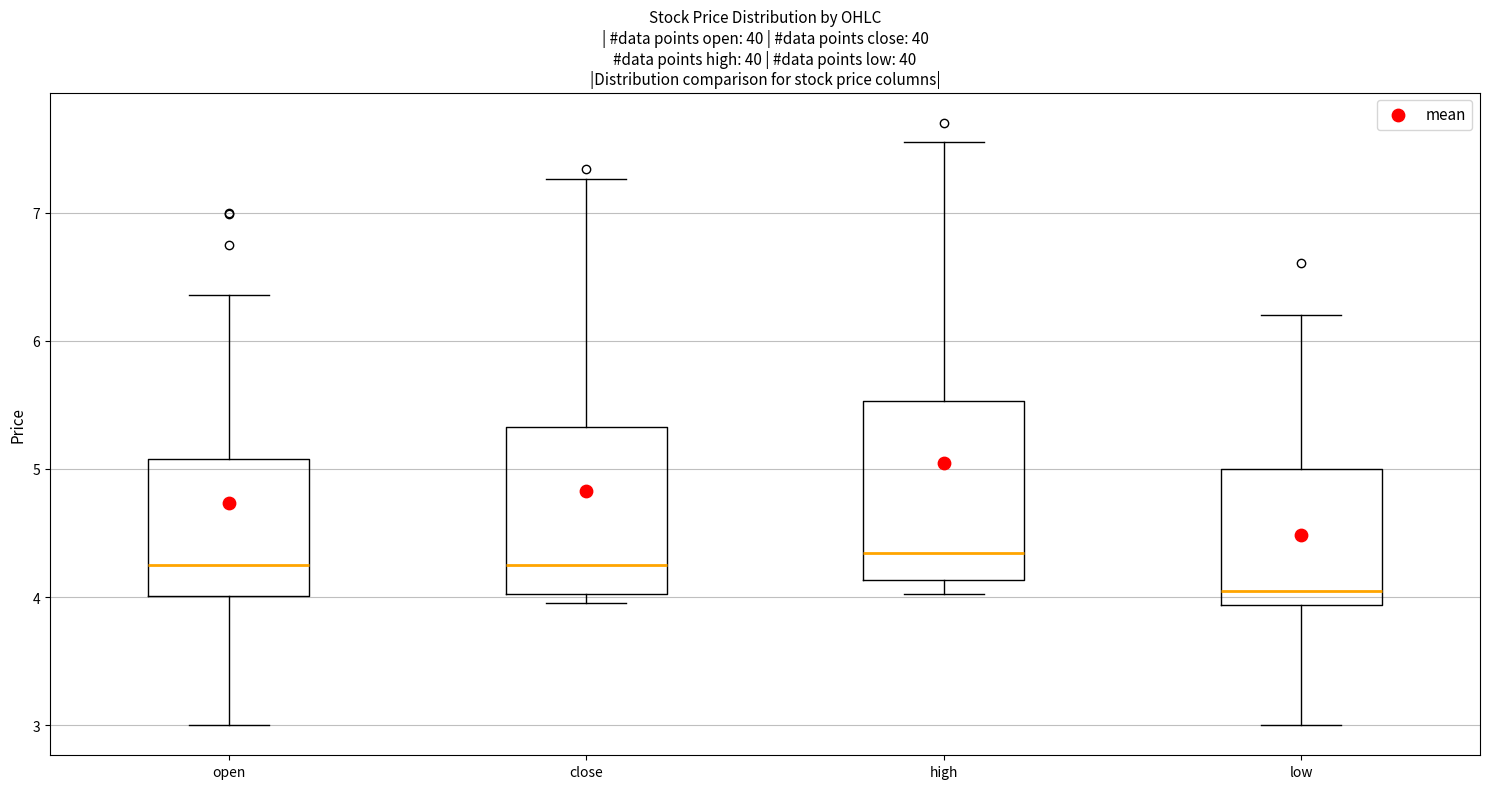

Where is the lower edge of the box for close on the y-axis? The values are not printed on the chart, so give them approximately, as read against the axis.

4.0